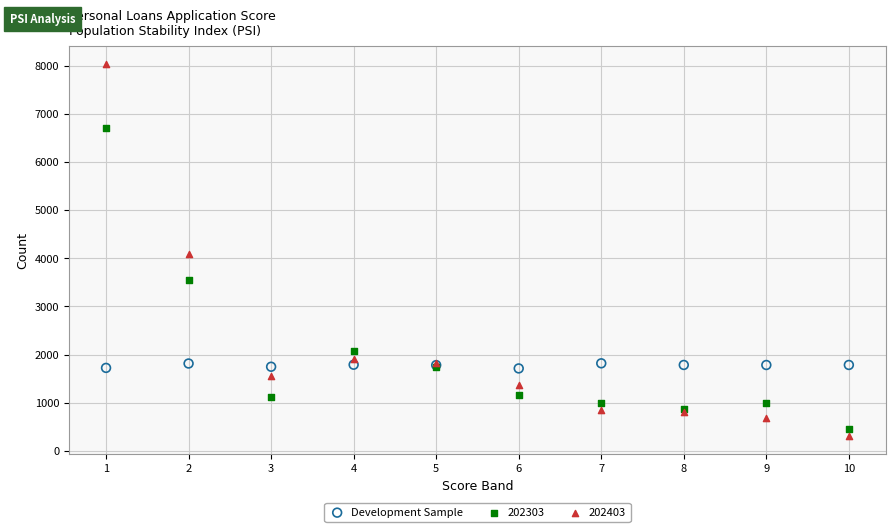

Which series contains the highest Y value?

202403